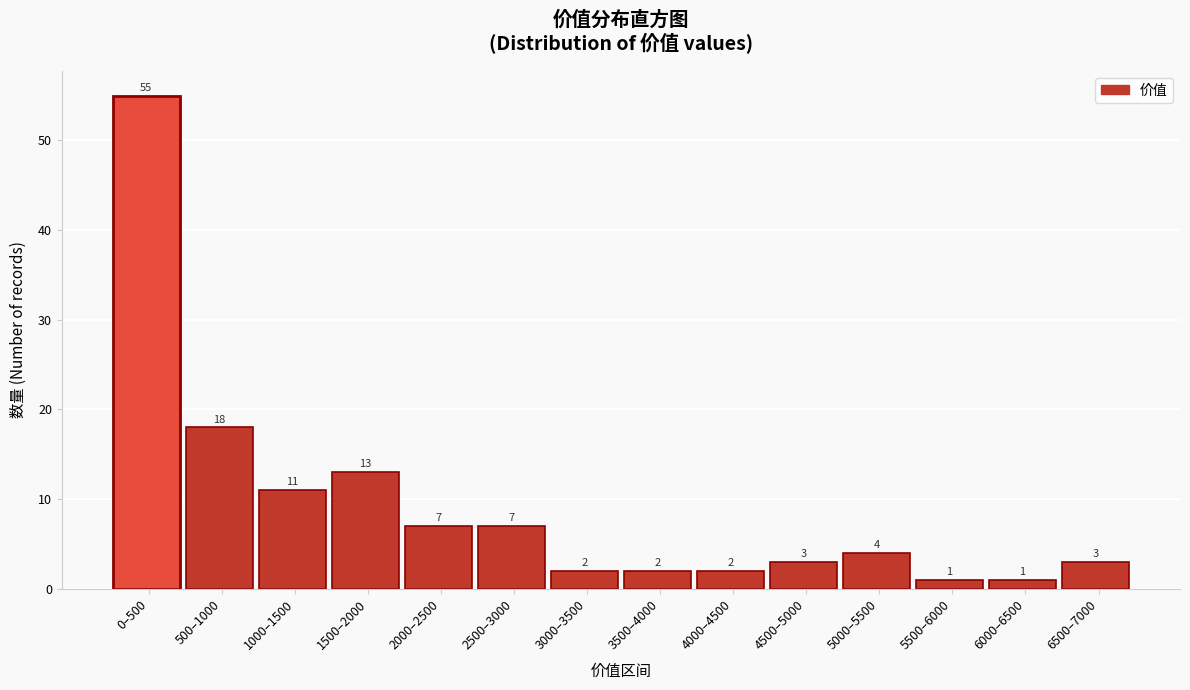

Reading left to right, extract all data points from this chart.

55	18	11	13	7	7	2	2	2	3	4	1	1	3